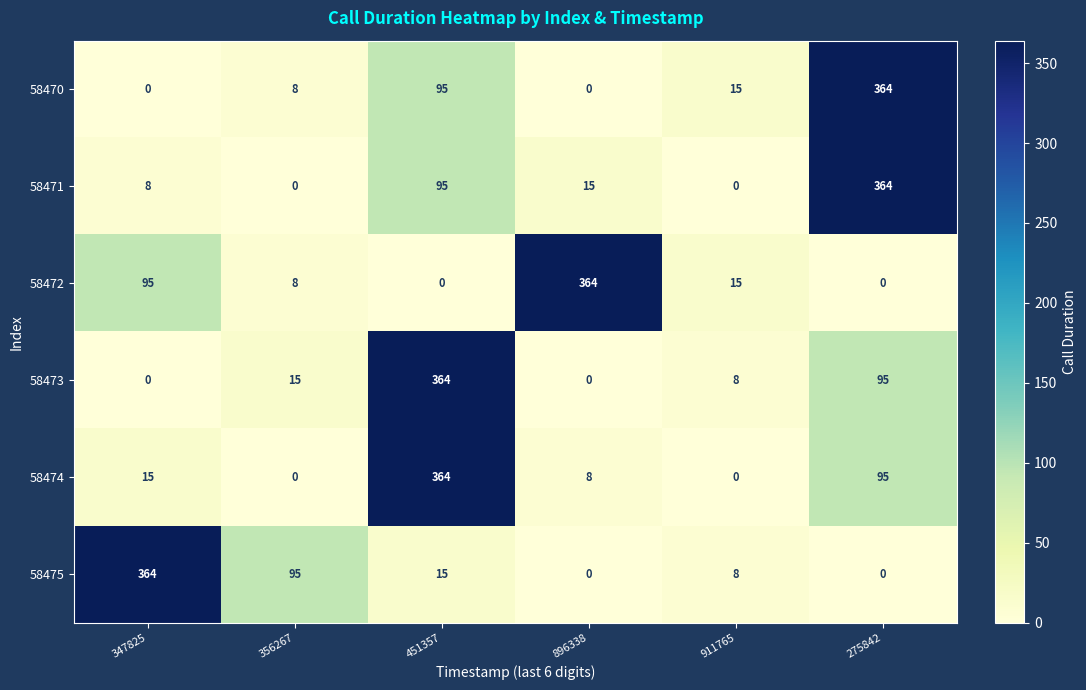

The value of 58472 at 275842 is 0. True or false?

True